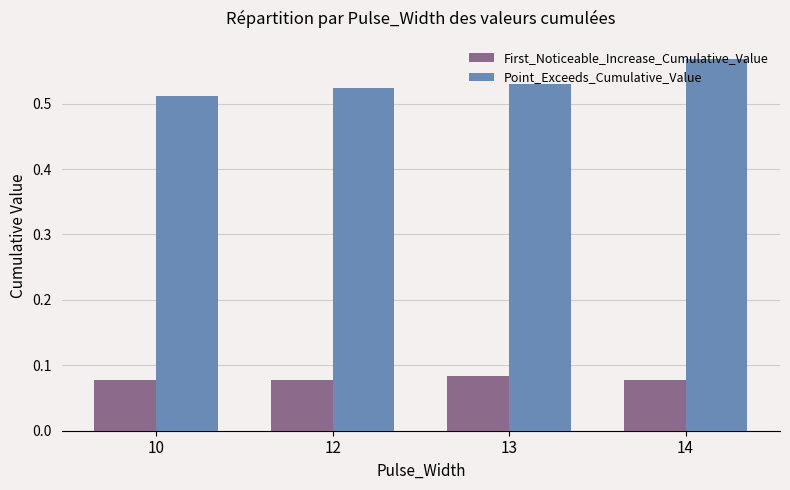

The value of Point_Exceeds_Cumulative_Value at 14 is 0.3. True or false?

False